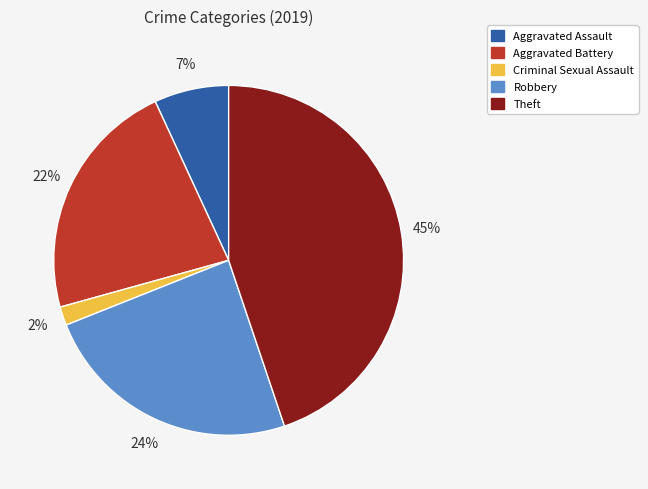

Which has a higher value, Aggravated Assault or Robbery?

Robbery